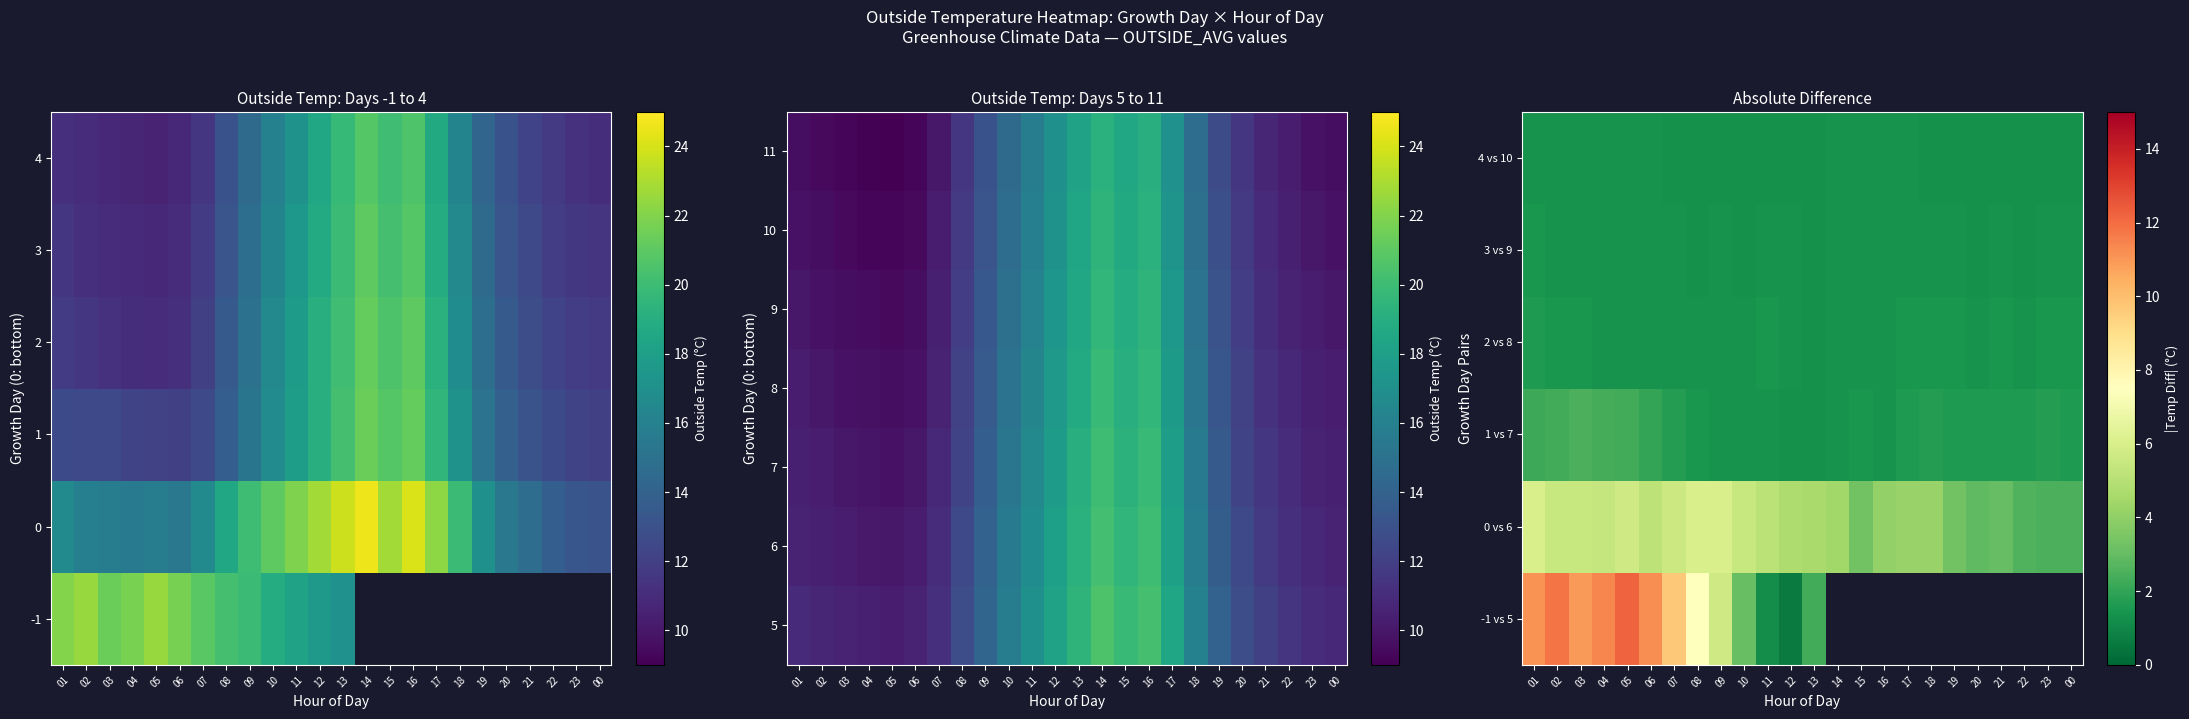

Count the number of categories in the chart.

24